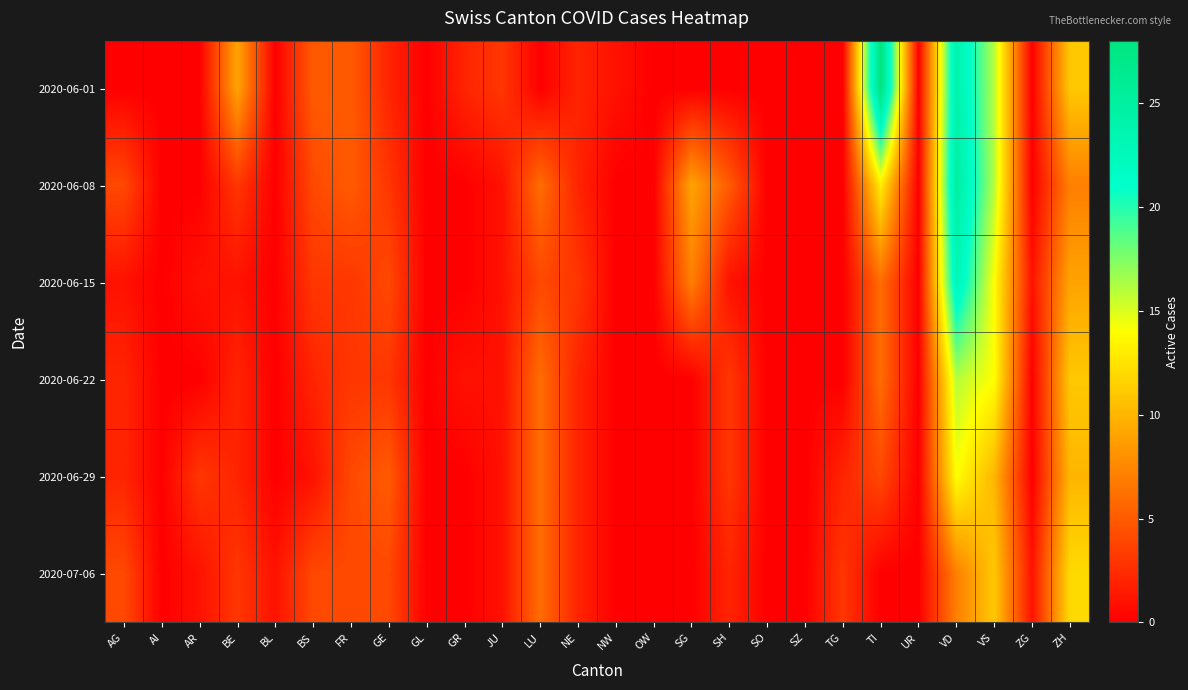

Reading left to right, list all the values displayed in this chart.

2020-06-01: AG=0	AI=0	AR=0	BE=9	BL=0	BS=5	FR=5	GE=2	GL=0	GR=2	JU=3	LU=0	NE=2	NW=1	OW=0	SG=0	SH=0	SO=0	SZ=0	TG=0	TI=28	UR=0	VD=24	VS=16	ZG=0	ZH=11
2020-06-08: AG=4	AI=0	AR=0	BE=3	BL=0	BS=4	FR=5	GE=3	GL=0	GR=0	JU=1	LU=6	NE=2	NW=0	OW=0	SG=9	SH=5	SO=0	SZ=0	TG=0	TI=13	UR=0	VD=25	VS=16	ZG=0	ZH=7
2020-06-15: AG=1	AI=0	AR=1	BE=1	BL=0	BS=3	FR=3	GE=4	GL=0	GR=0	JU=1	LU=4	NE=3	NW=0	OW=0	SG=7	SH=1	SO=0	SZ=0	TG=0	TI=6	UR=0	VD=23	VS=14	ZG=1	ZH=9
2020-06-22: AG=2	AI=0	AR=0	BE=2	BL=0	BS=2	FR=3	GE=3	GL=0	GR=1	JU=1	LU=6	NE=2	NW=0	OW=0	SG=0	SH=3	SO=0	SZ=0	TG=0	TI=6	UR=0	VD=16	VS=14	ZG=0	ZH=11
2020-06-29: AG=2	AI=0	AR=3	BE=2	BL=0	BS=1	FR=4	GE=5	GL=0	GR=0	JU=1	LU=6	NE=2	NW=0	OW=0	SG=0	SH=3	SO=0	SZ=0	TG=2	TI=4	UR=0	VD=14	VS=10	ZG=0	ZH=10
2020-07-06: AG=4	AI=0	AR=1	BE=3	BL=1	BS=4	FR=4	GE=4	GL=0	GR=0	JU=1	LU=6	NE=2	NW=0	OW=0	SG=0	SH=2	SO=0	SZ=0	TG=3	TI=0	UR=0	VD=7	VS=11	ZG=1	ZH=12